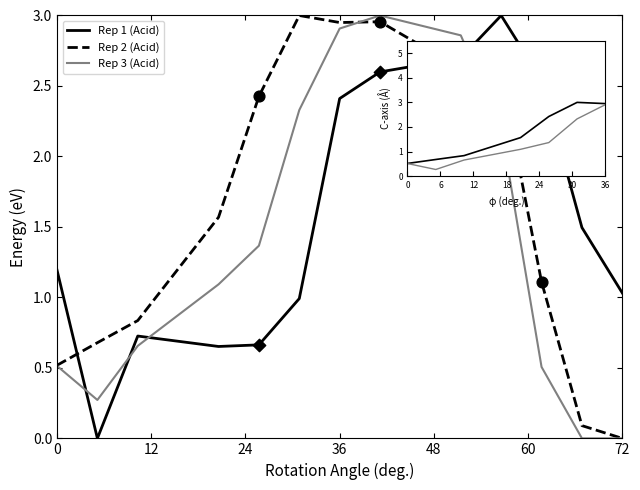

True or false: Rep 3 (Acid) and Rep 1 (Acid) cross at least once.

True